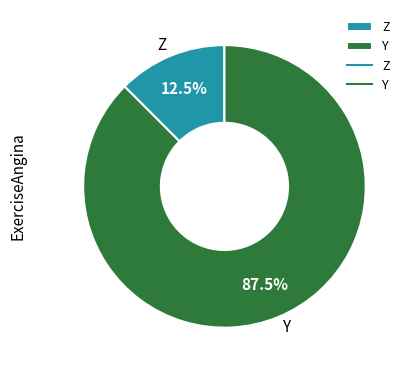

Rank the categories by value from lowest to highest.

Z, Y